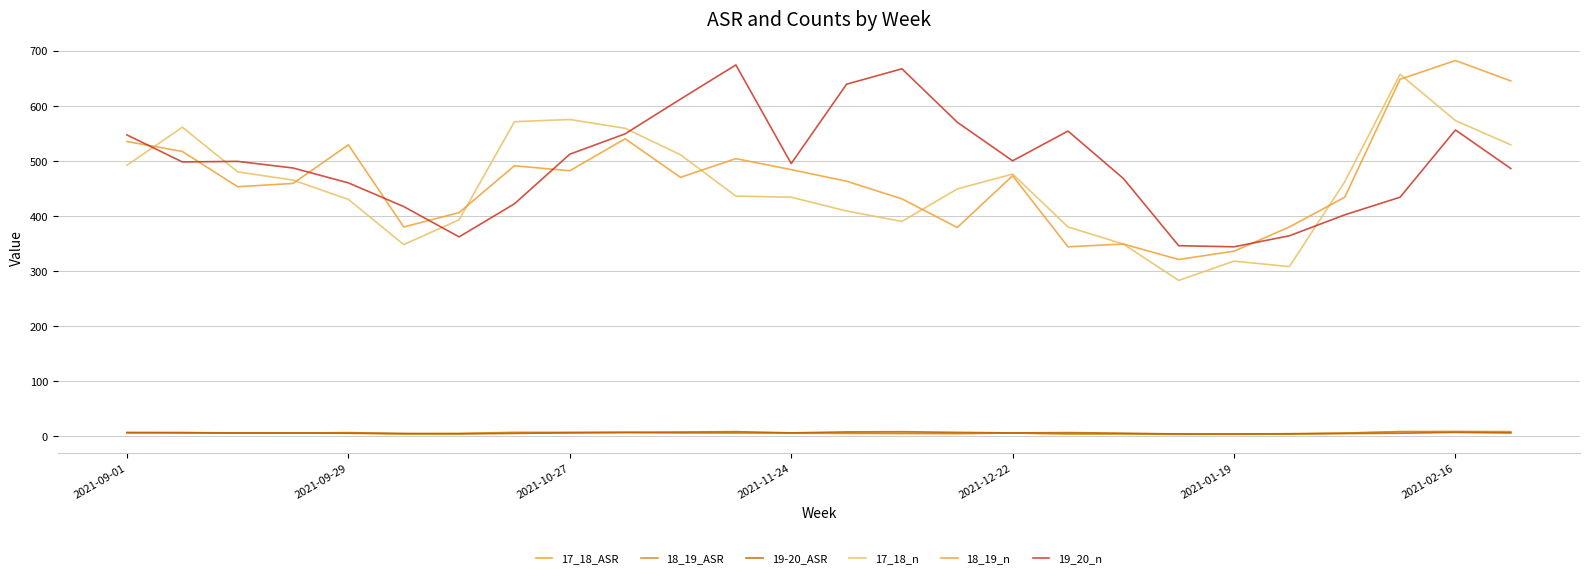

Reading right to left, transcribe all the data shown in this chart.

17_18_ASR: 7.0	7.5	8.7	6.1	4.0	4.1	3.6	4.5	5.0	6.1	5.9	5.2	5.3	5.7	5.7	6.8	7.4	7.7	7.6	5.2	4.4	5.5	6.0	6.1	7.2	6.4
18_19_ASR: 8.5	9.0	8.5	5.7	4.9	4.3	4.1	4.4	4.4	6.1	4.8	5.6	6.0	6.3	6.6	6.1	7.1	6.3	6.3	5.2	4.8	6.9	5.9	5.8	6.6	6.9
19-20_ASR: 6.3	7.3	5.6	5.2	4.6	4.3	4.3	5.8	6.9	6.3	7.3	8.5	8.2	6.3	8.6	7.9	7.1	6.6	5.4	4.6	5.3	5.9	6.2	6.4	6.4	7.0
17_18_n: 529.0	573.0	657.0	462.0	308.0	318.0	283.0	349.0	380.0	476.0	449.0	390.0	409.0	434.0	436.0	511.0	559.0	575.0	571.0	393.0	348.0	430.0	465.0	480.0	561.0	492.0
18_19_n: 645.0	682.0	648.0	434.0	380.0	336.0	321.0	349.0	344.0	473.0	379.0	431.0	463.0	484.0	504.0	470.0	540.0	482.0	491.0	406.0	380.0	529.0	459.0	453.0	517.0	535.0
19_20_n: 486.0	556.0	434.0	402.0	364.0	344.0	346.0	468.0	554.0	500.0	570.0	667.0	639.0	495.0	674.0	612.0	549.0	512.0	422.0	362.0	417.0	460.0	487.0	499.0	498.0	547.0